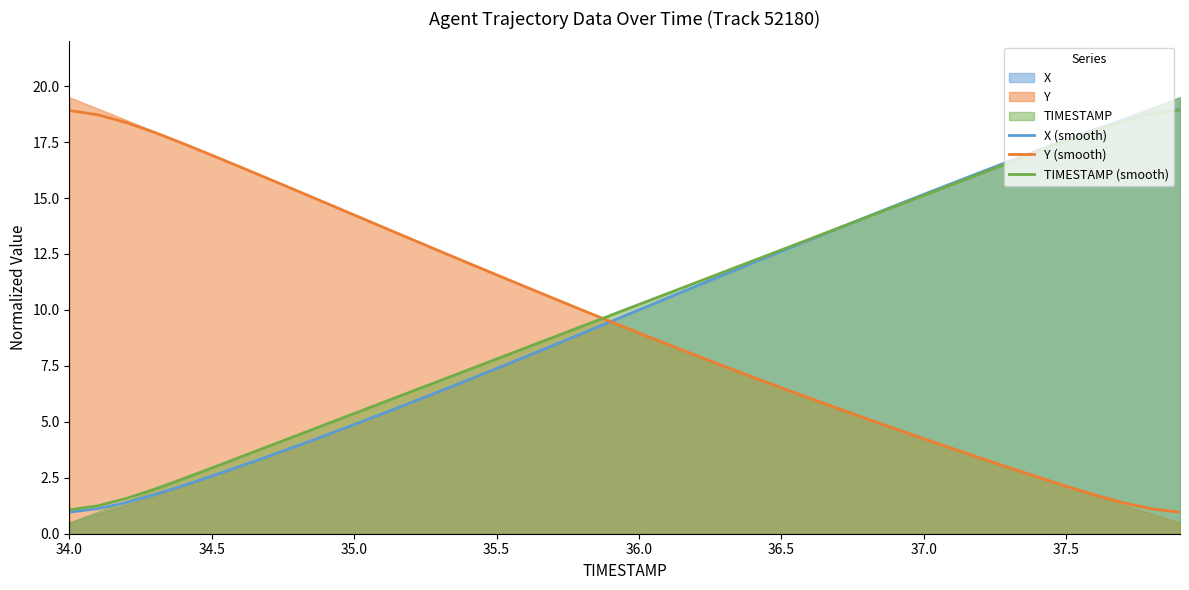

What is the lowest value of the X (smooth) series?

1.0